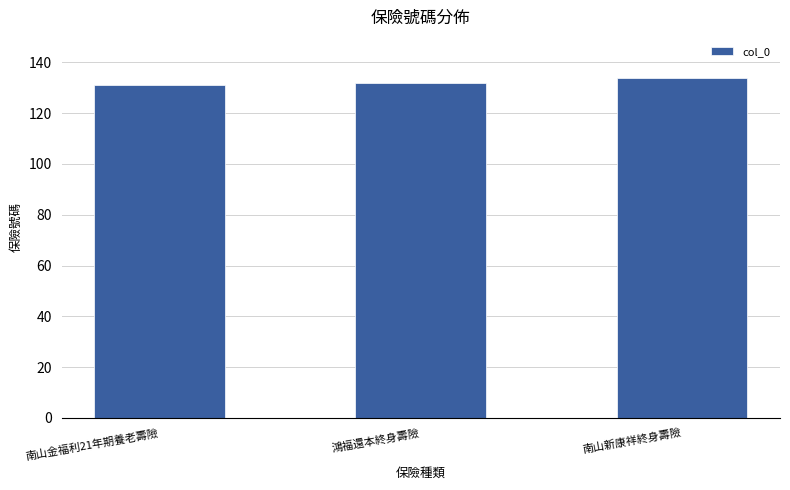

The chart shows a value of 36 at 鴻福還本終身壽險. True or false?

False